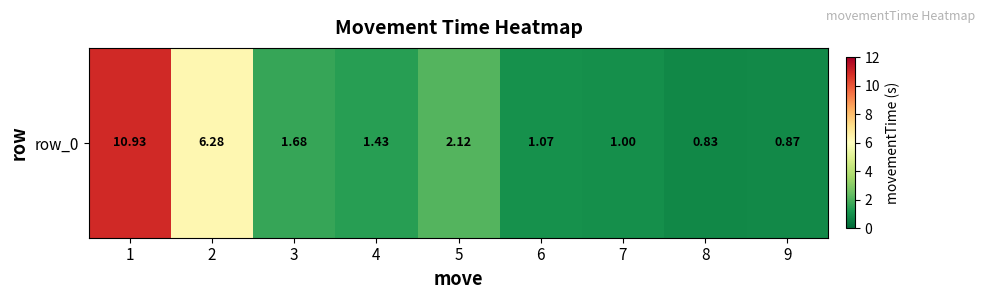

Rank the categories by value from lowest to highest.

8, 9, 7, 6, 4, 3, 5, 2, 1